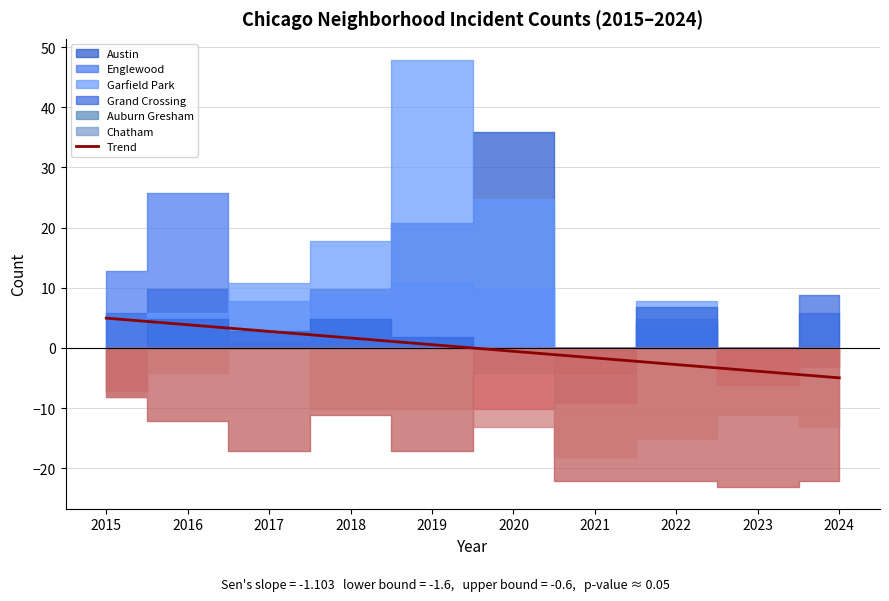

Is it true that the value at 2024 is -2.0?

False